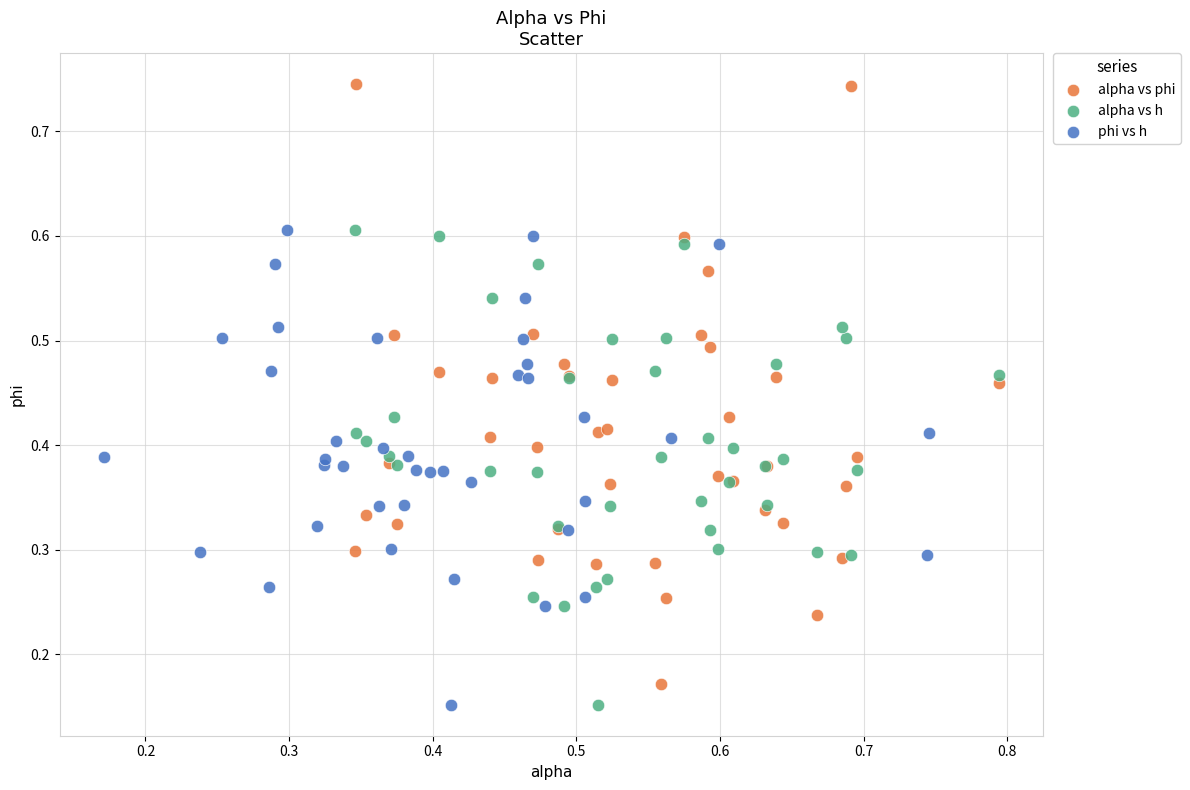

Which series has the largest Y range (max minus min)?

alpha vs phi